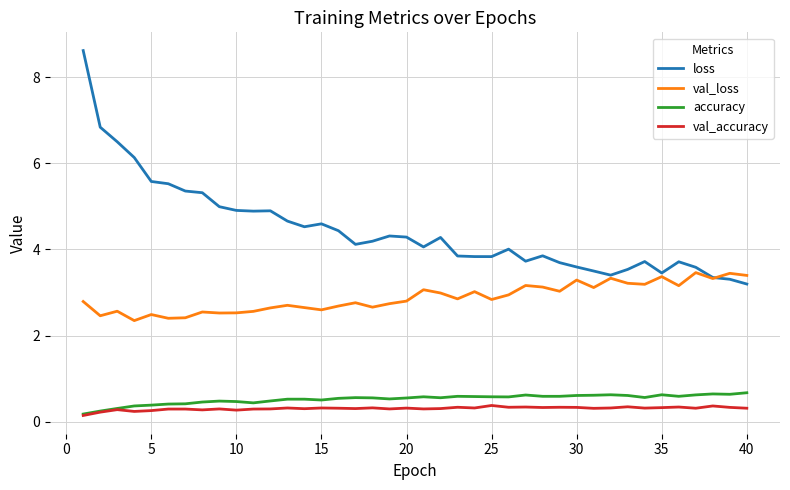

True or false: val_accuracy has more than 2 points higher than both neighbors.

True